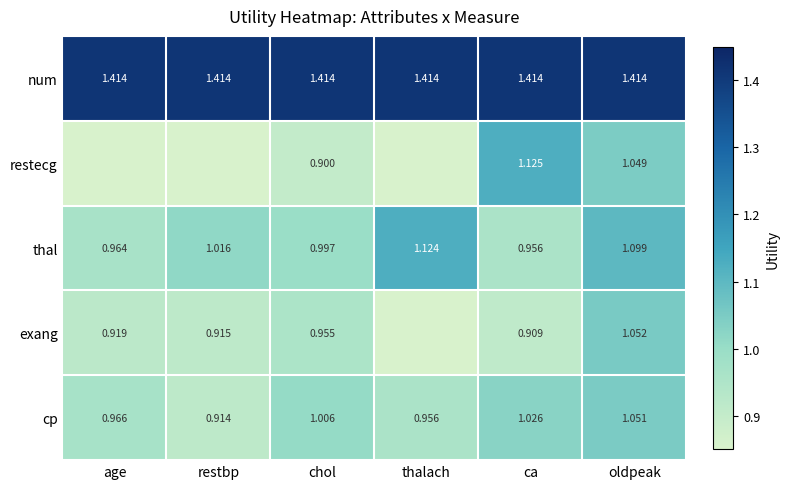

Is it true that thal equals 1.0 at chol?

True